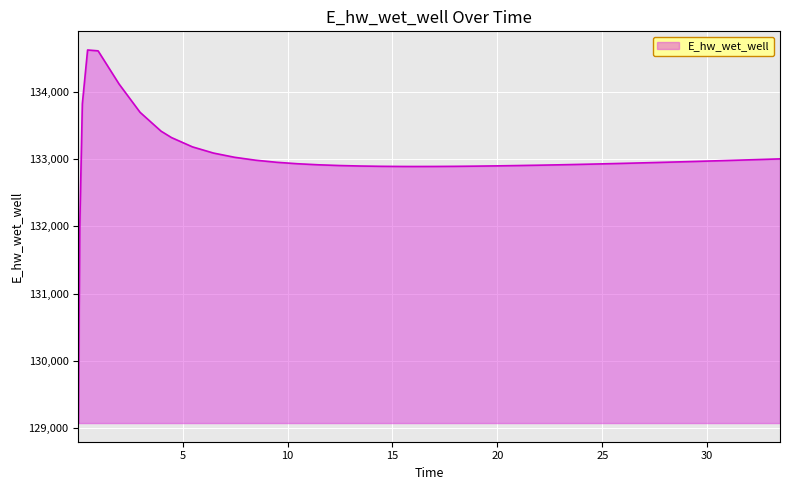

What is the smallest value displayed?

129070.3